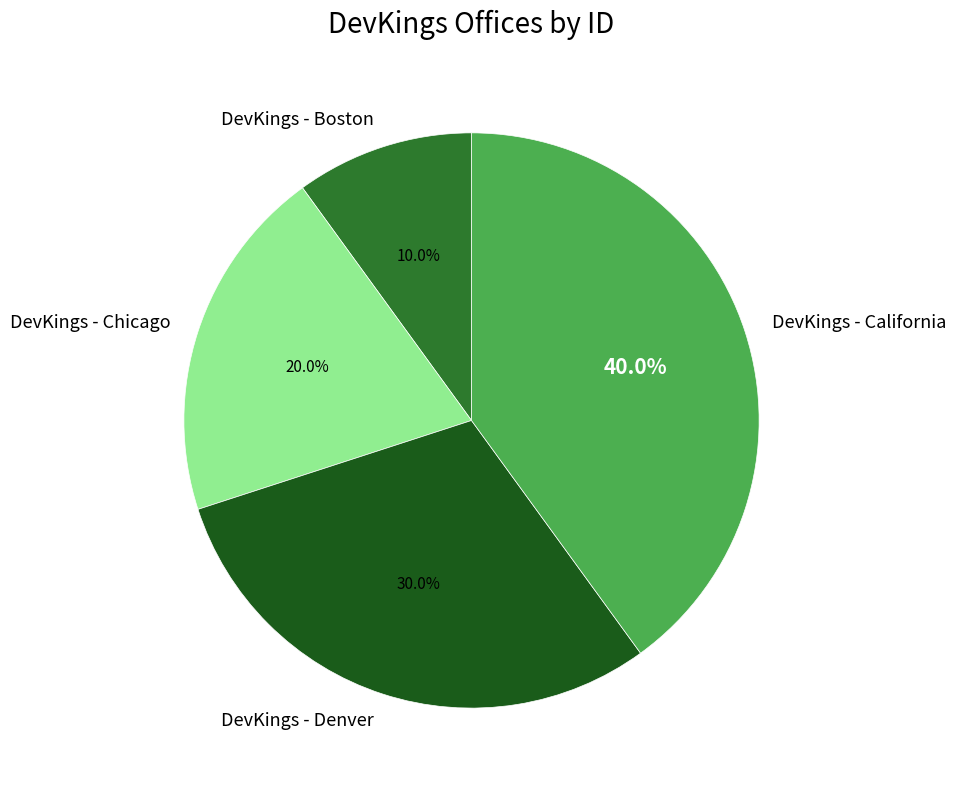

Is it true that DevKings - Boston is 10% of the pie?

True